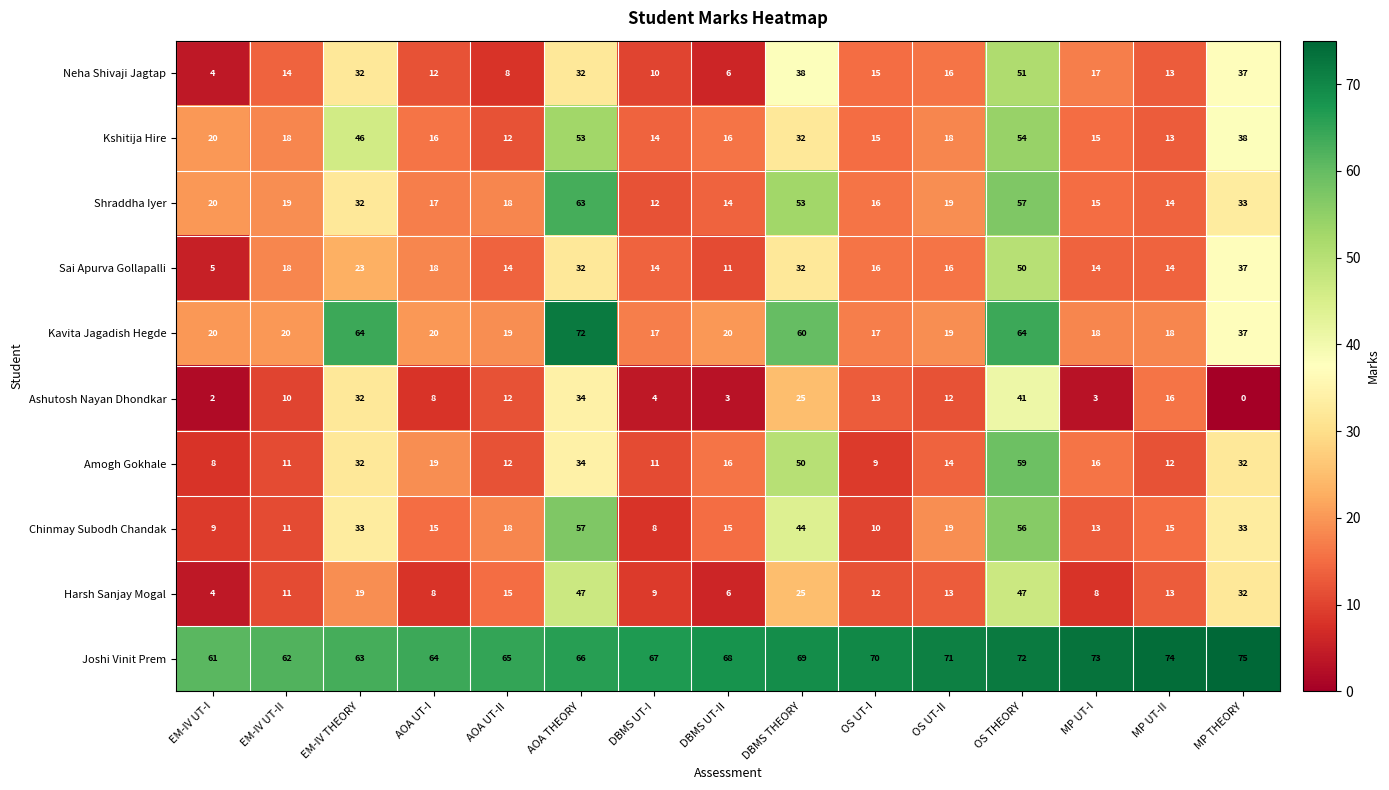

Which series has the largest range (max minus min)?

Kavita Jagadish Hegde